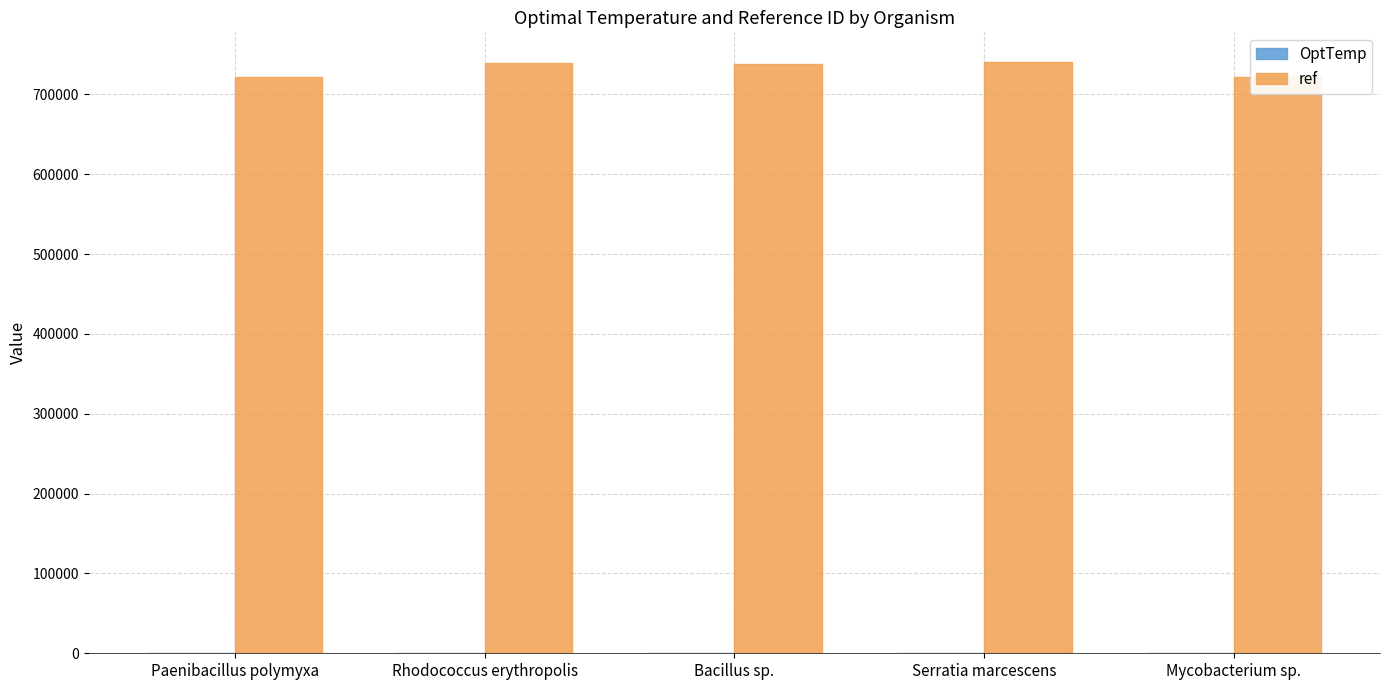

Which series has the largest total across all categories?

ref